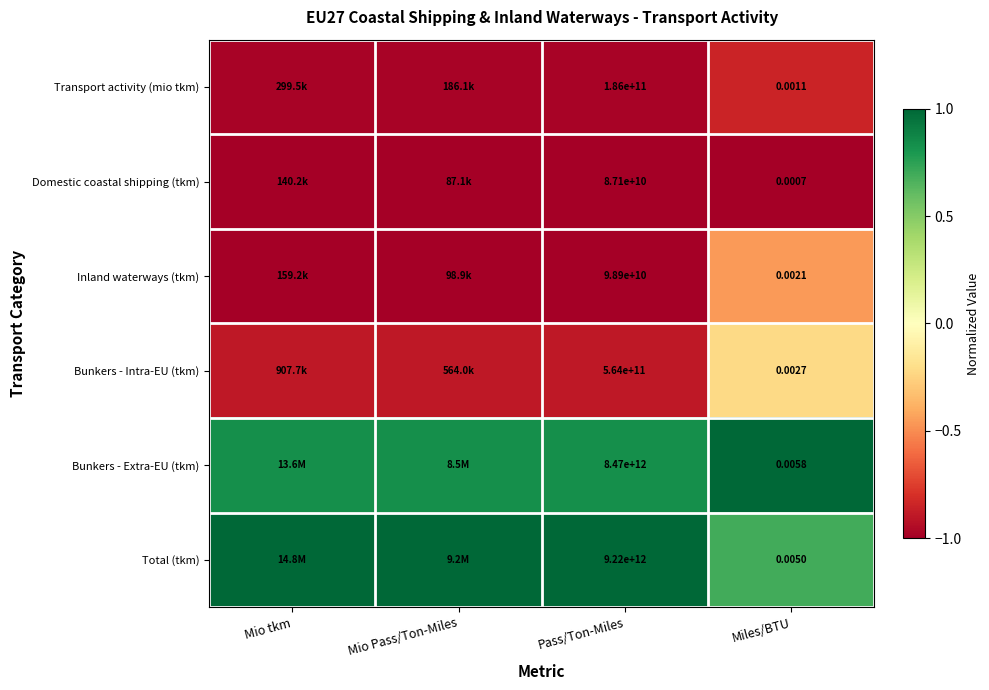

Rank the series at Pass/Ton-Miles from highest to lowest value.

Total (tkm), Bunkers - Extra-EU (tkm), Bunkers - Intra-EU (tkm), Transport activity (mio tkm), Inland waterways (tkm), Domestic coastal shipping (tkm)